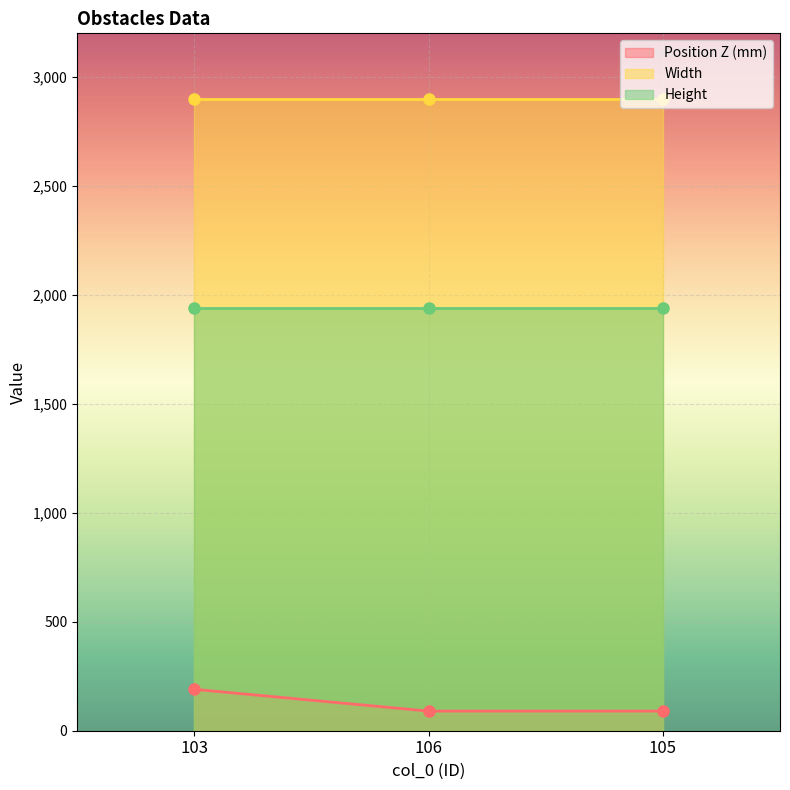

What position from the right is 106?

2